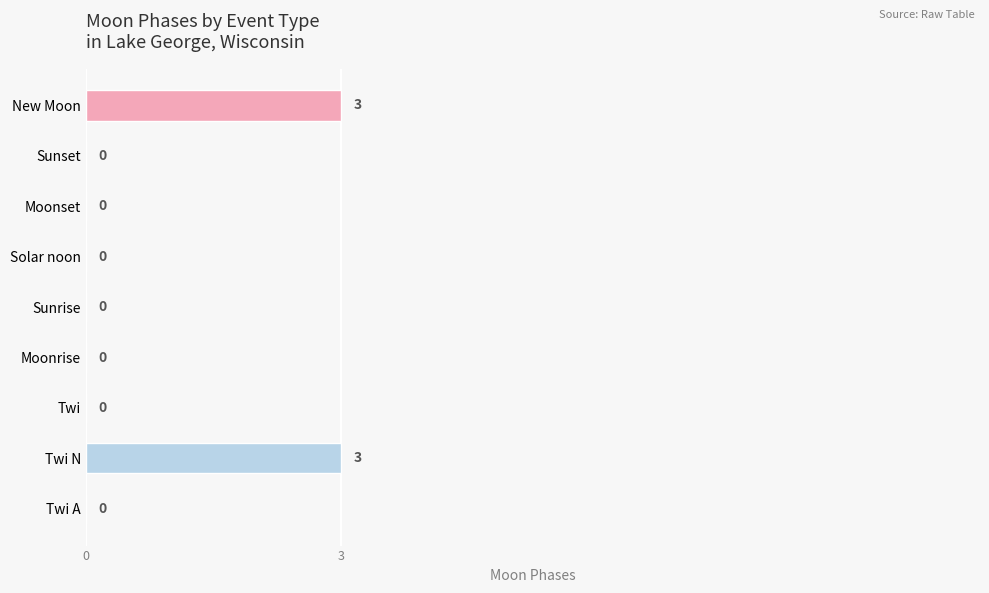

How many series are shown in this chart?

1